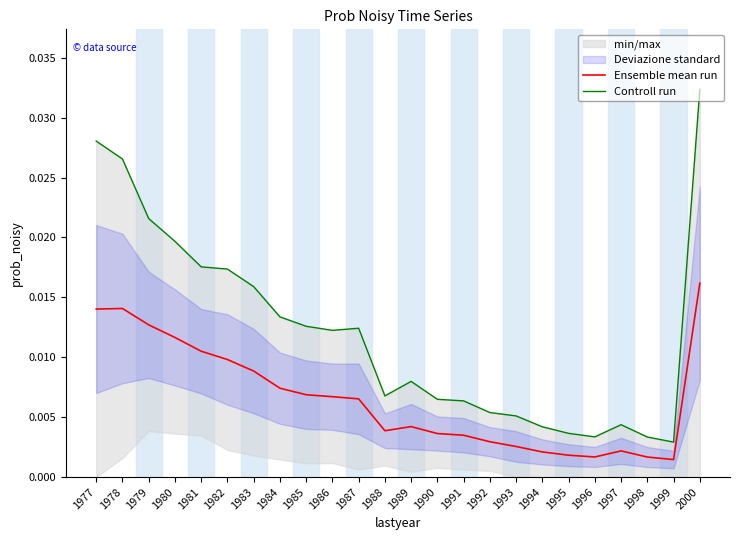

True or false: Controll run has a value of 0.0 at 1988.

False